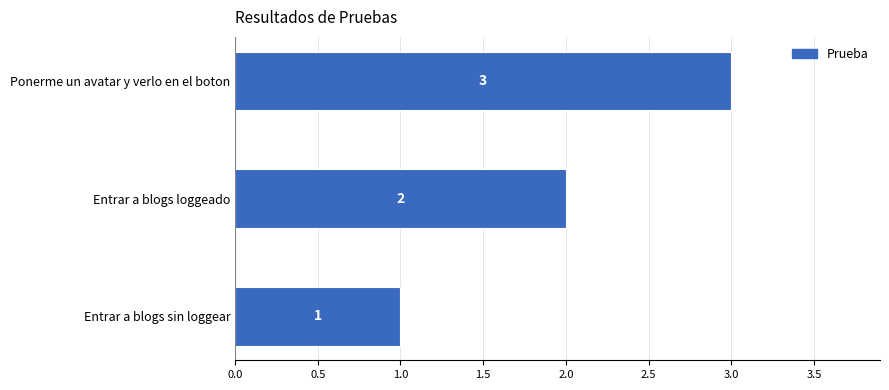

Between Entrar a blogs sin loggear and Ponerme un avatar y verlo en el boton, which is larger?

Ponerme un avatar y verlo en el boton